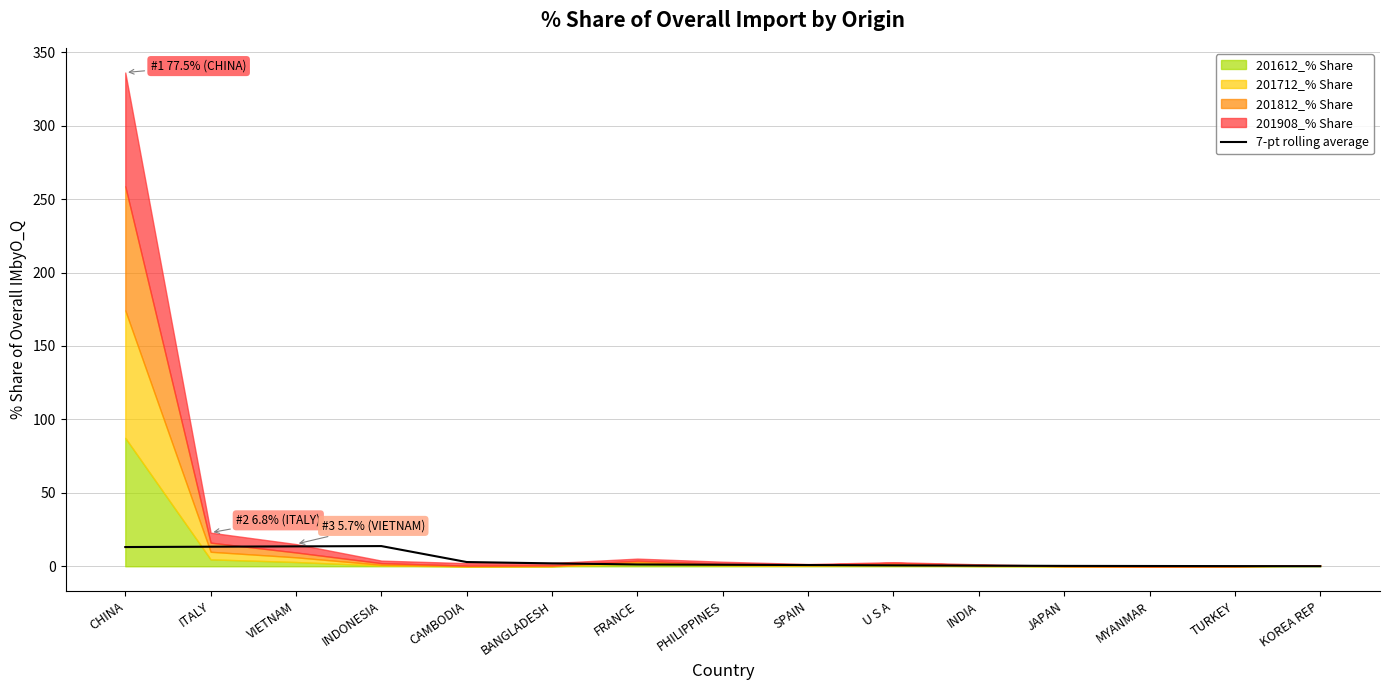

Reading left to right, list all the values displayed in this chart.

13.1	13.3	13.6	13.8	2.9	2.0	1.2	1.1	0.8	0.6	0.5	0.3	0.2	0.1	0.1